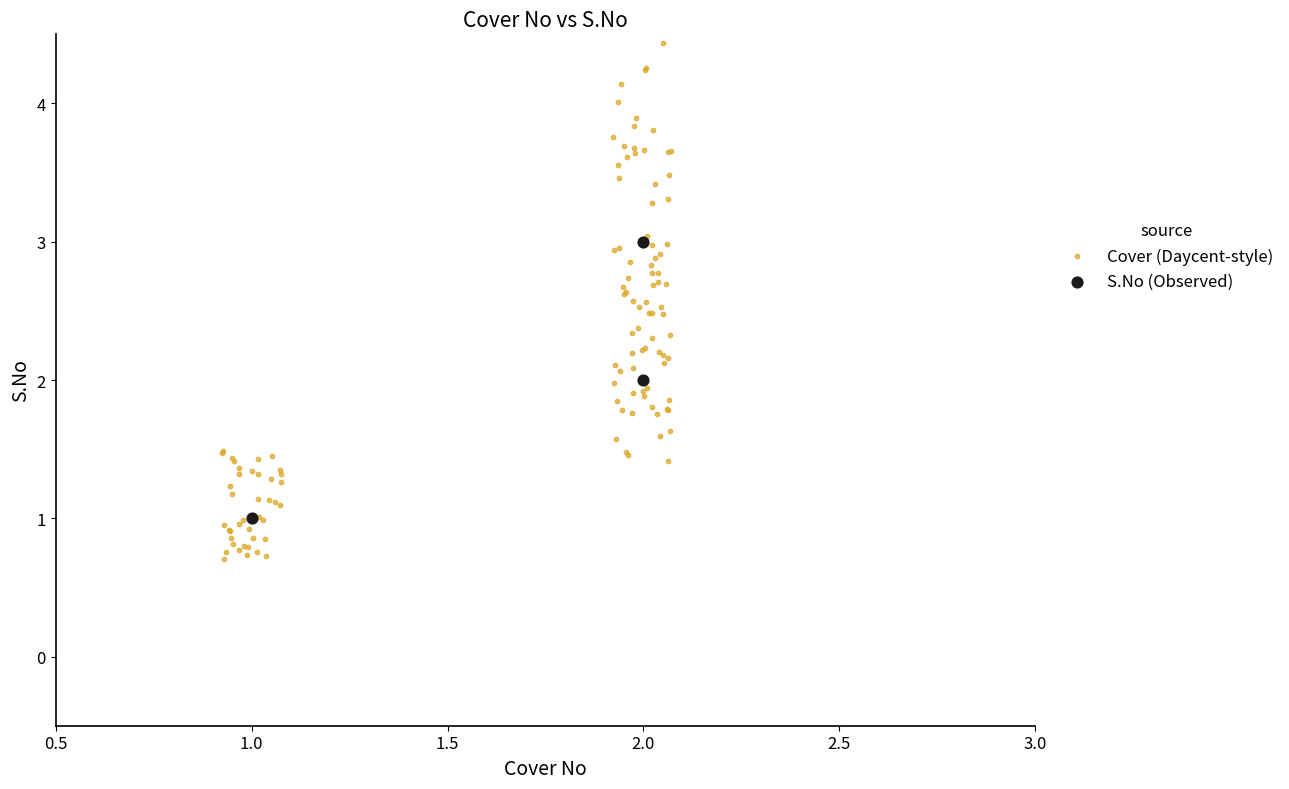

Which series reaches the maximum Y coordinate?

Cover (Daycent-style)